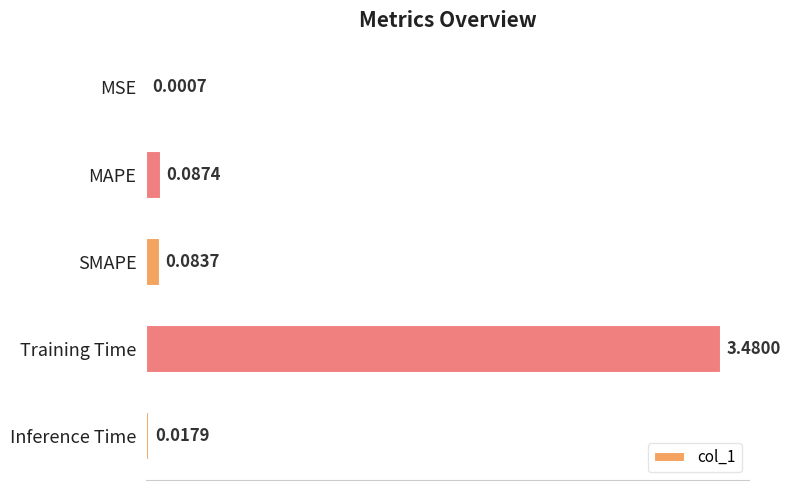

What is the average value?

0.7